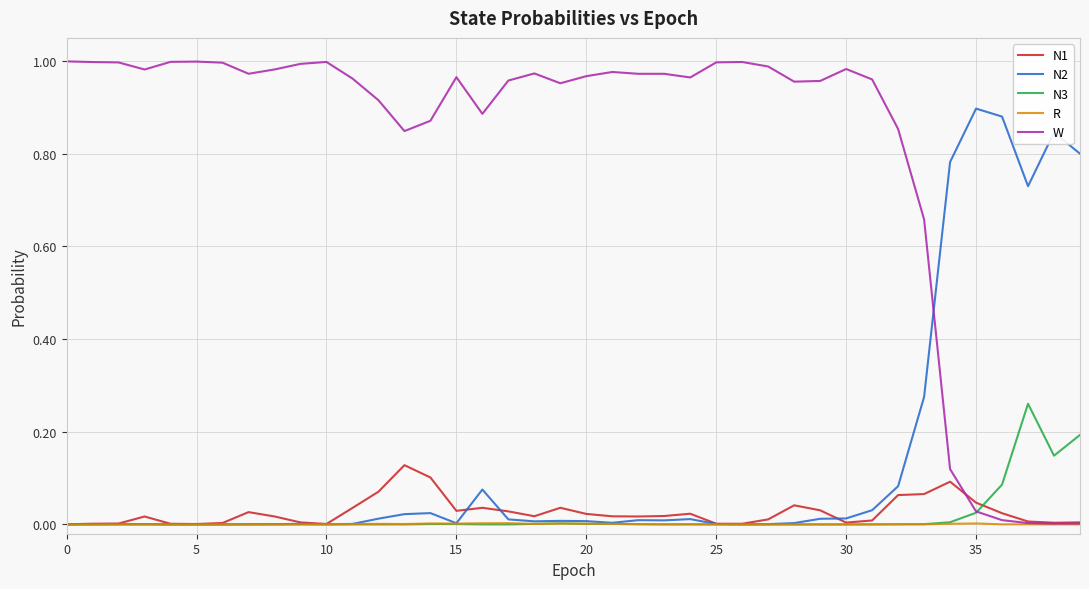

Which series has the largest total across all categories?

W